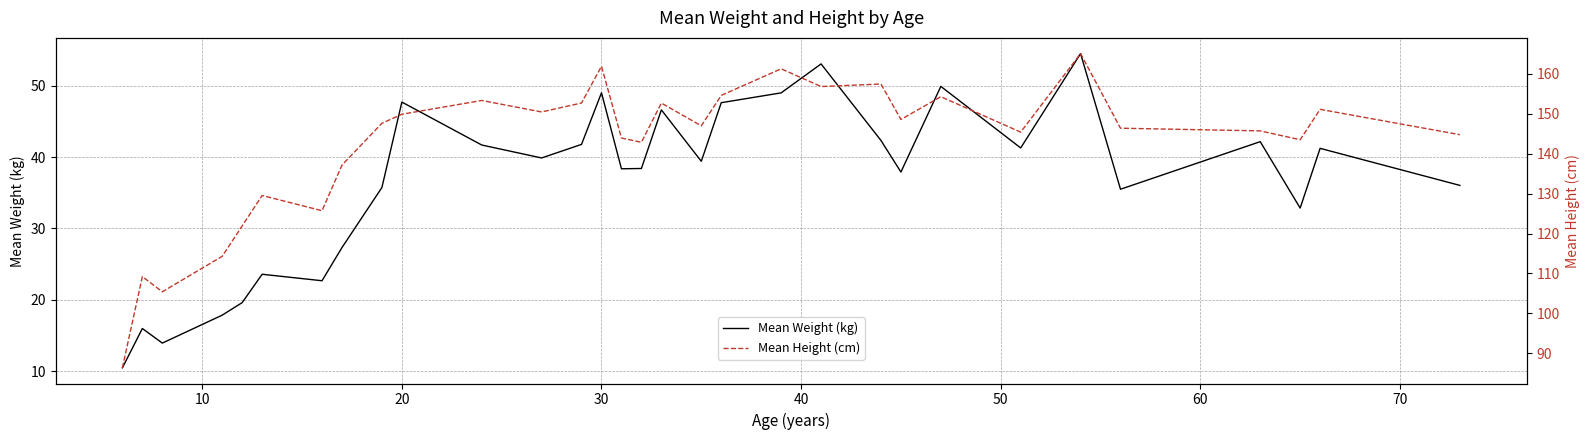

The Mean Weight (kg) series shows 49.0 at 30. True or false?

True